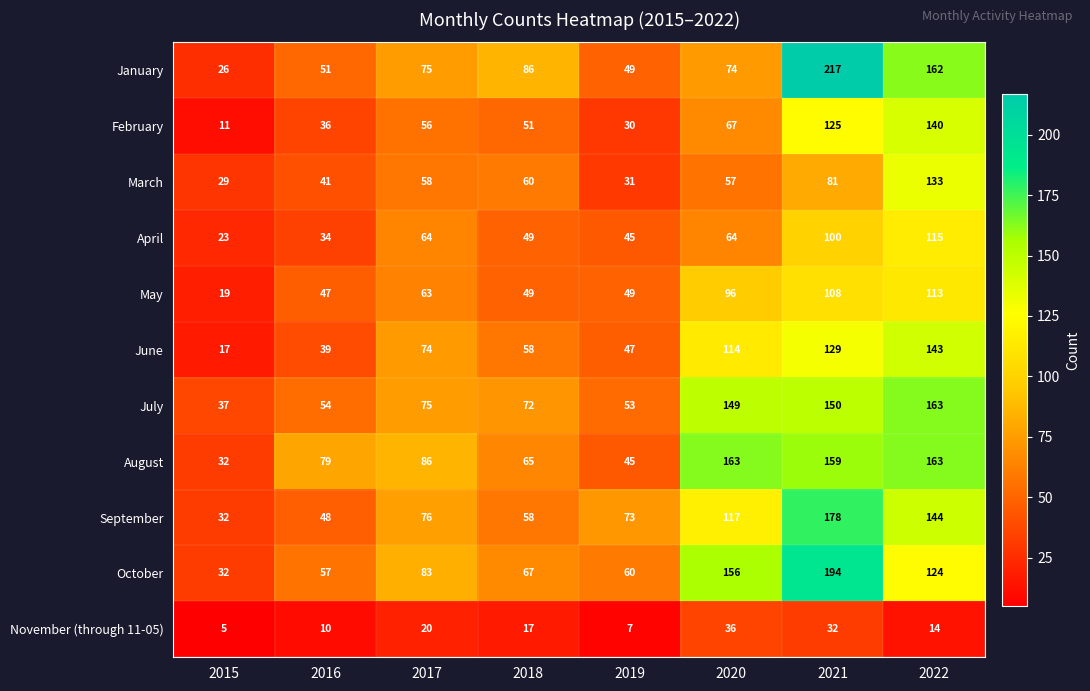

List the labels in order of November (through 11-05) value, largest first.

2020, 2021, 2017, 2018, 2022, 2016, 2019, 2015